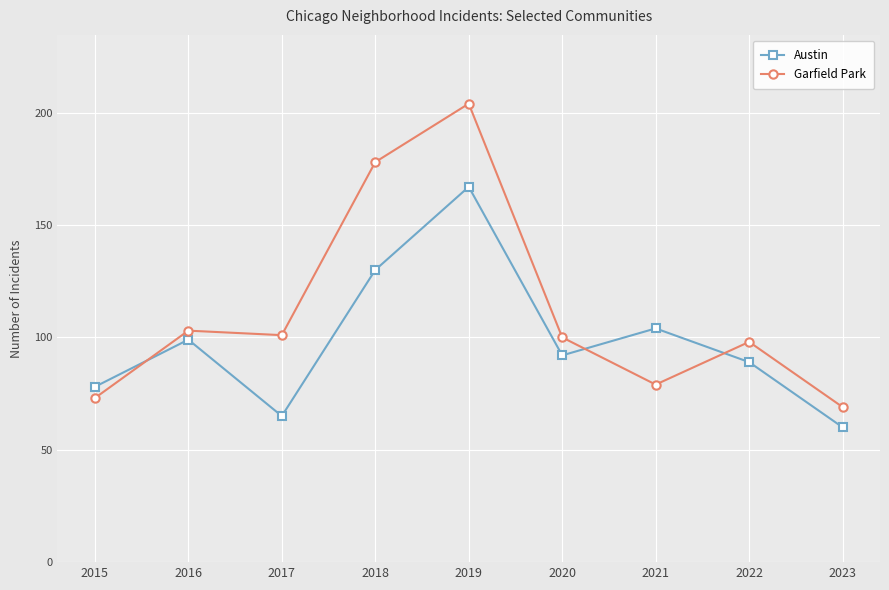

Does the chart display data point markers on the line(s)?

Yes